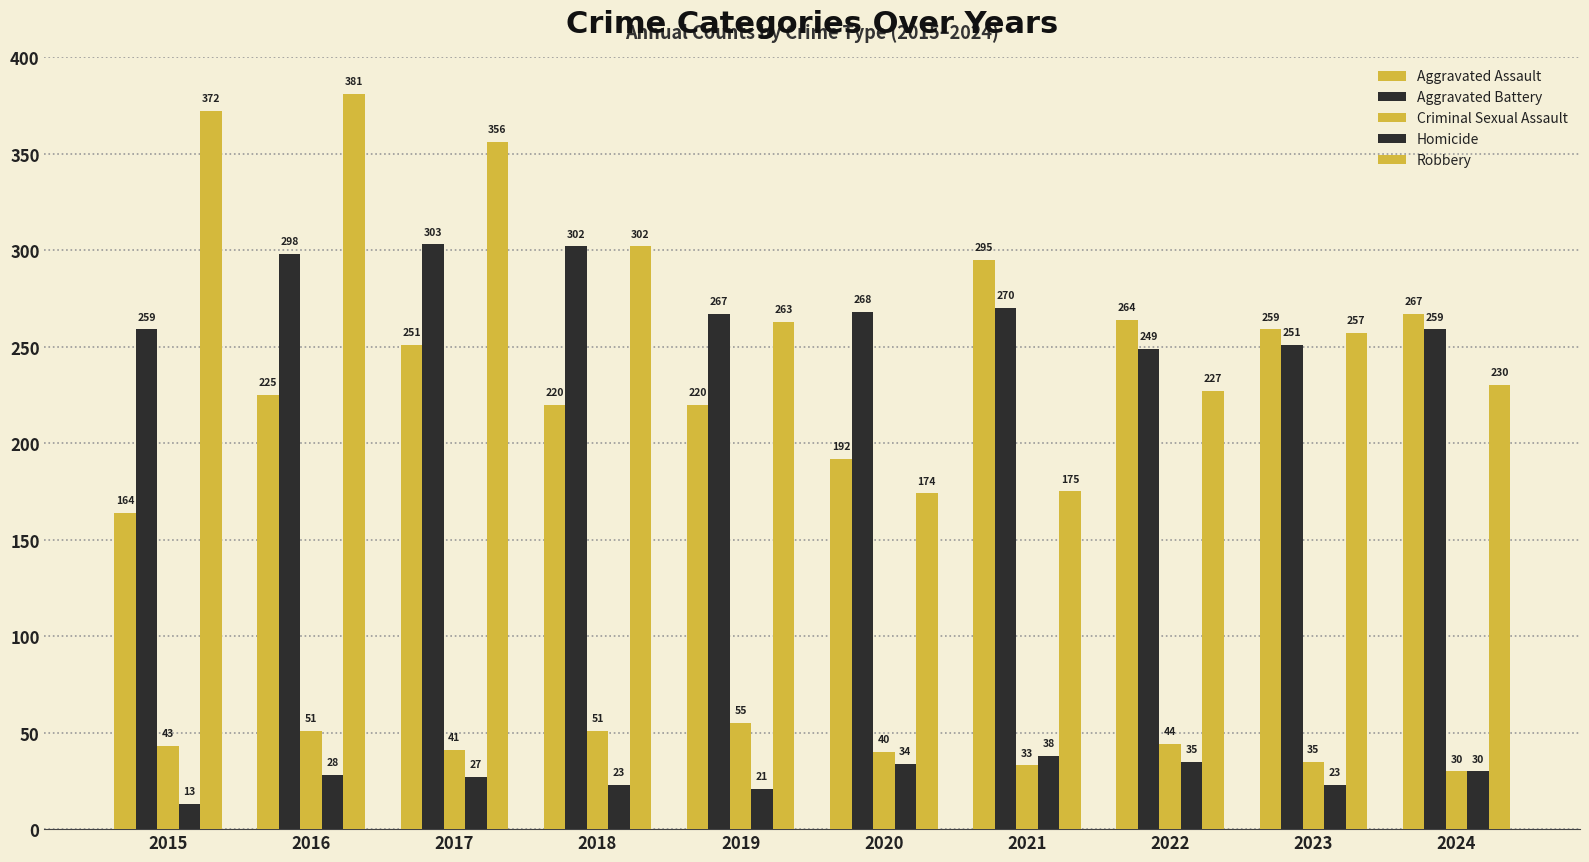

What is the value of the Aggravated Battery bar at the 4th from the left?

302